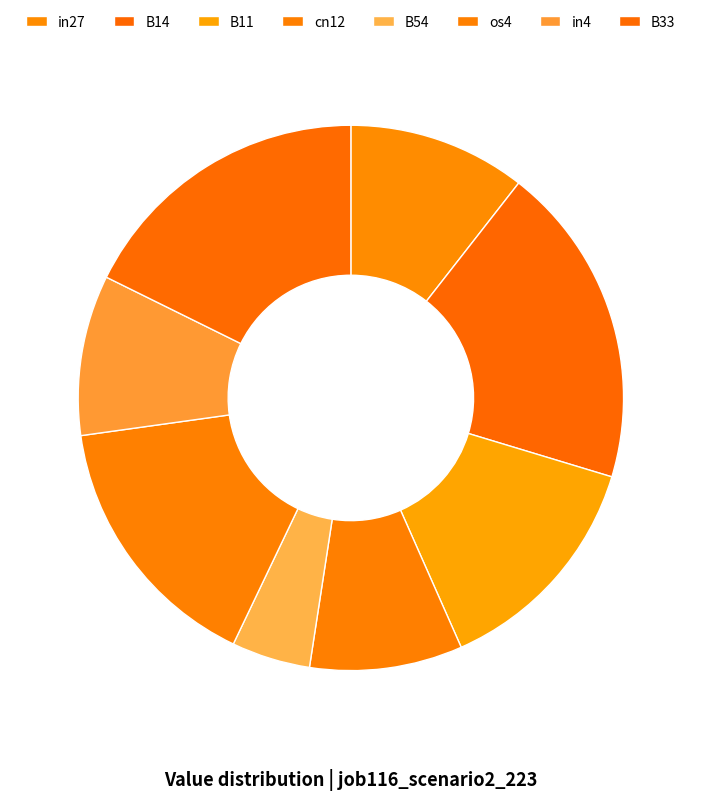

Count the number of slices in the pie.

8